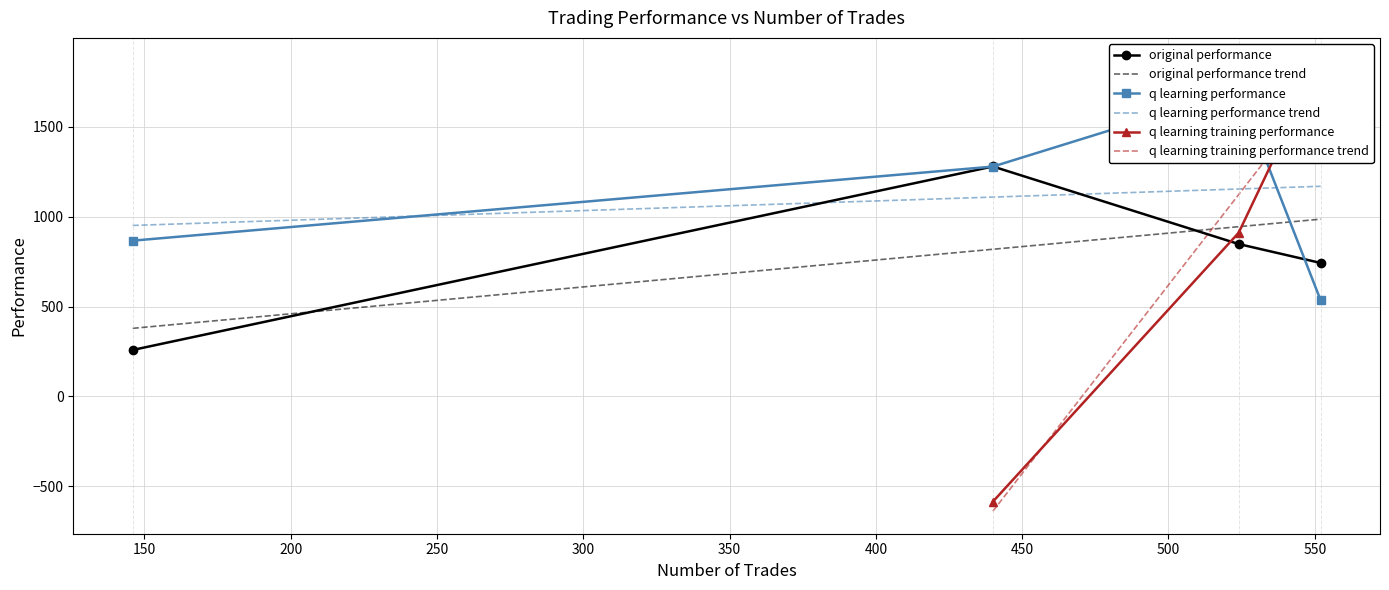

How many values in the original performance series are below 848?

2